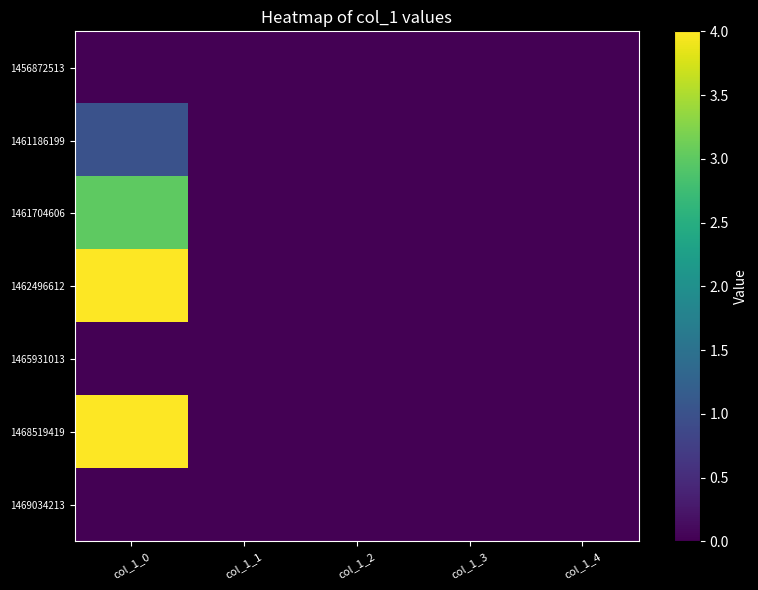

Reading left to right, transcribe all the data shown in this chart.

1456872513: col_1_0=0	col_1_1=0	col_1_2=0	col_1_3=0	col_1_4=0
1461186199: col_1_0=1	col_1_1=0	col_1_2=0	col_1_3=0	col_1_4=0
1461704606: col_1_0=3	col_1_1=0	col_1_2=0	col_1_3=0	col_1_4=0
1462496612: col_1_0=4	col_1_1=0	col_1_2=0	col_1_3=0	col_1_4=0
1465931013: col_1_0=0	col_1_1=0	col_1_2=0	col_1_3=0	col_1_4=0
1468519419: col_1_0=4	col_1_1=0	col_1_2=0	col_1_3=0	col_1_4=0
1469034213: col_1_0=0	col_1_1=0	col_1_2=0	col_1_3=0	col_1_4=0